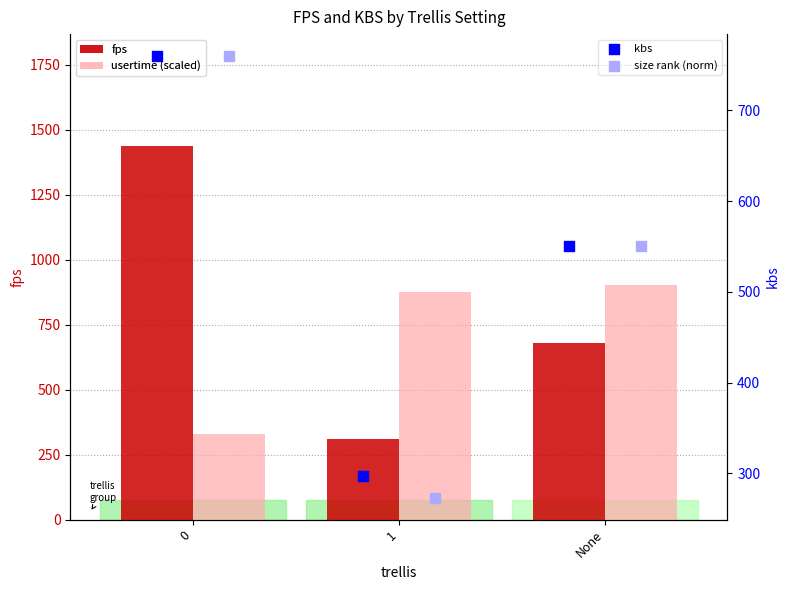

Which series contains the lowest Y value?

size rank (norm)